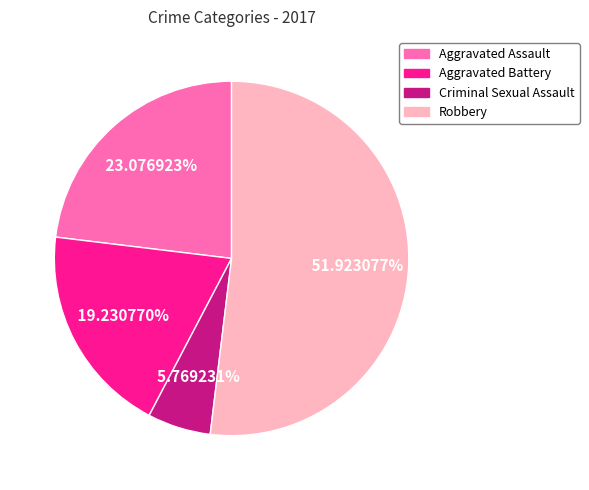

Is there a majority slice in this chart?

Yes